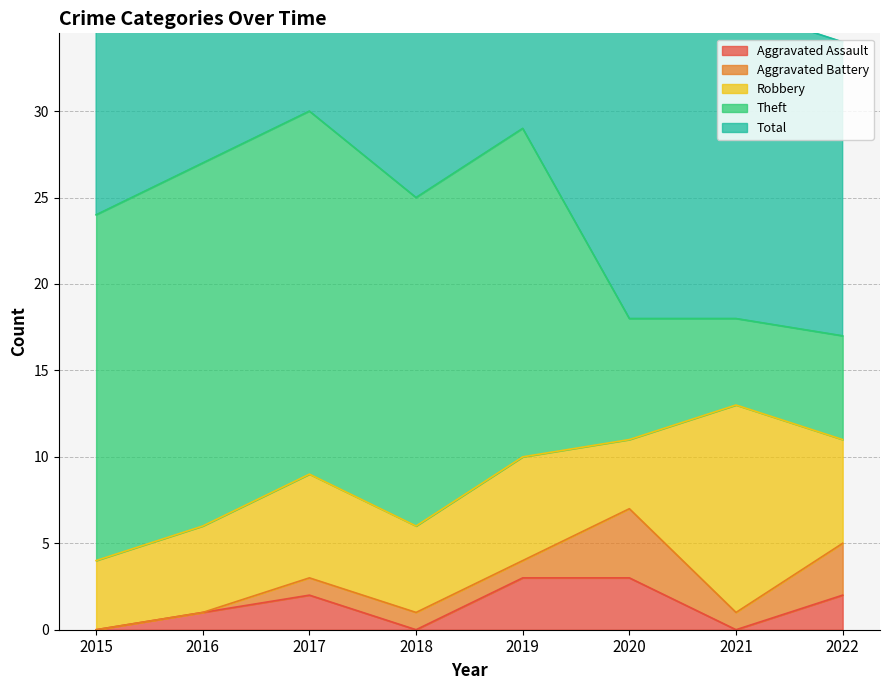

Between 2017 and 2018, which series saw the biggest shift?

Total